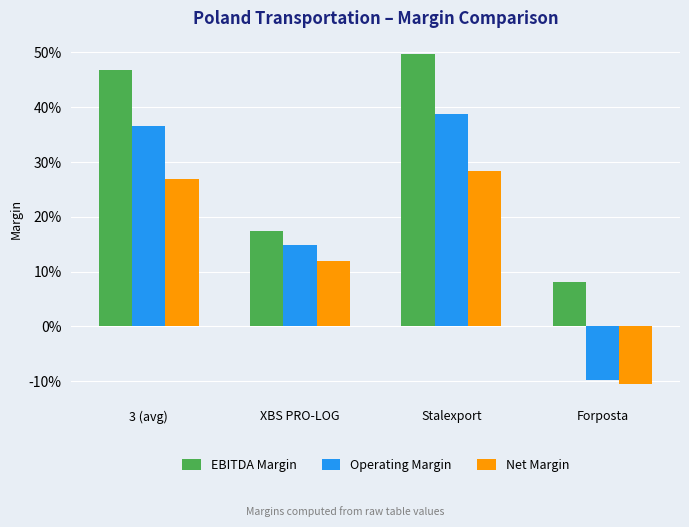

Are the bars horizontal?

No